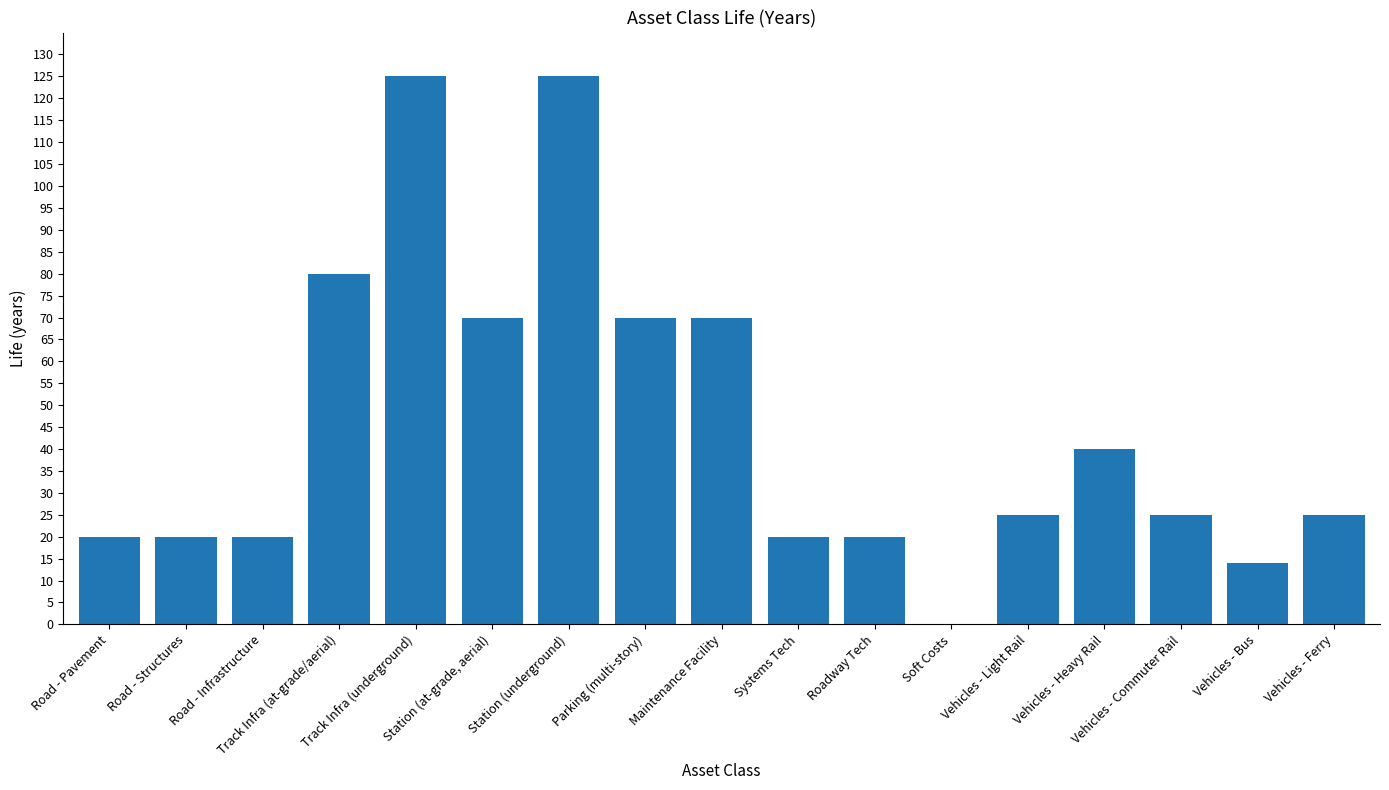

Is it true that the value at Station (at-grade, aerial) is 70?

True